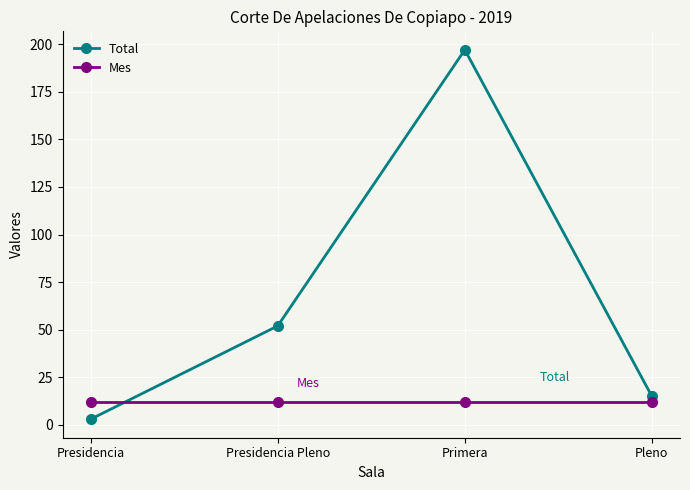

Which label corresponds to the largest value in the chart?

Primera